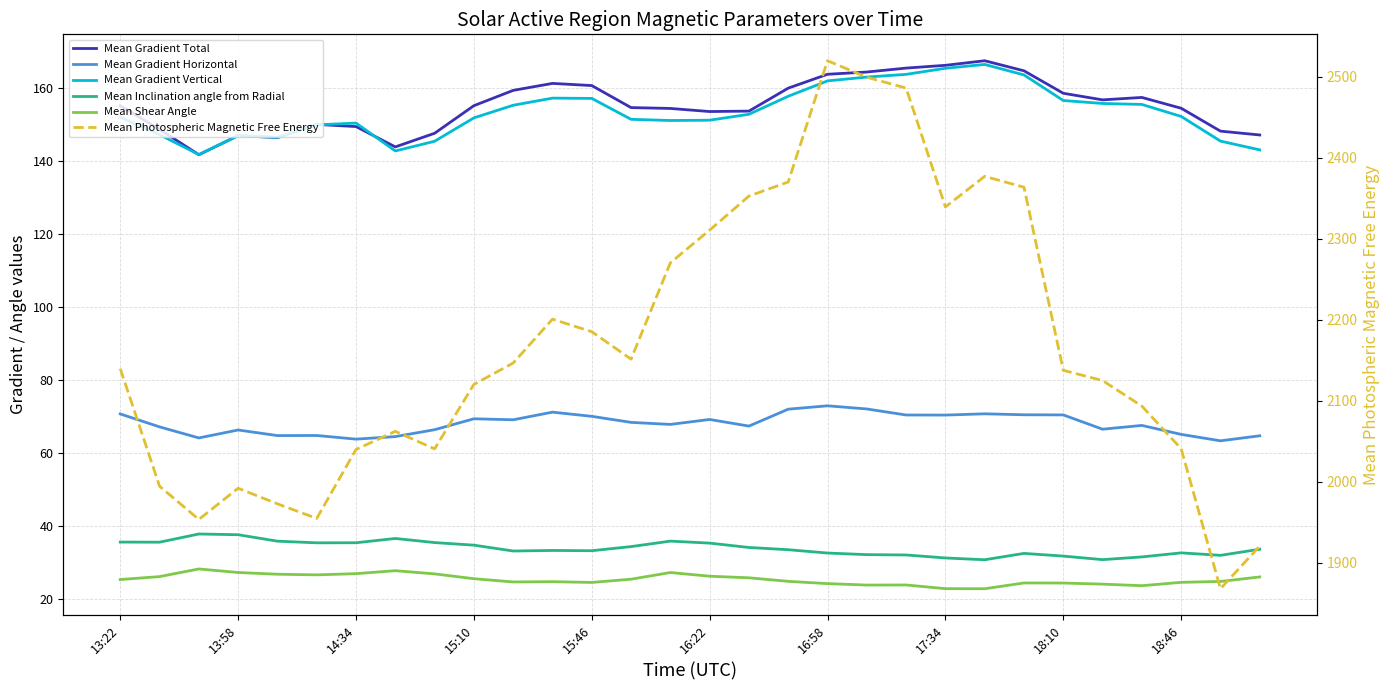

At how many categories does at least one series exceed 334?

30